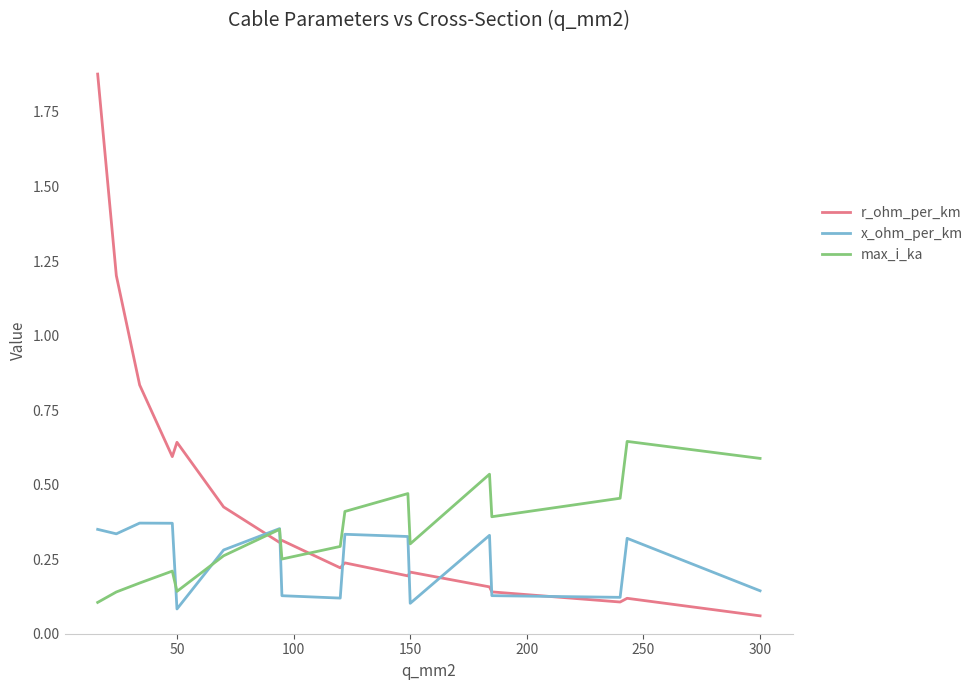

Which series has the largest total across all categories?

r_ohm_per_km